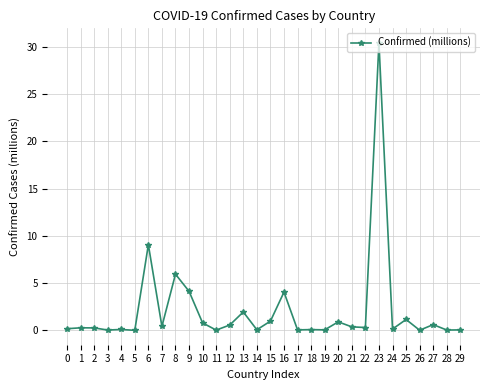

What is the value of the 21st point from the left?

0.9